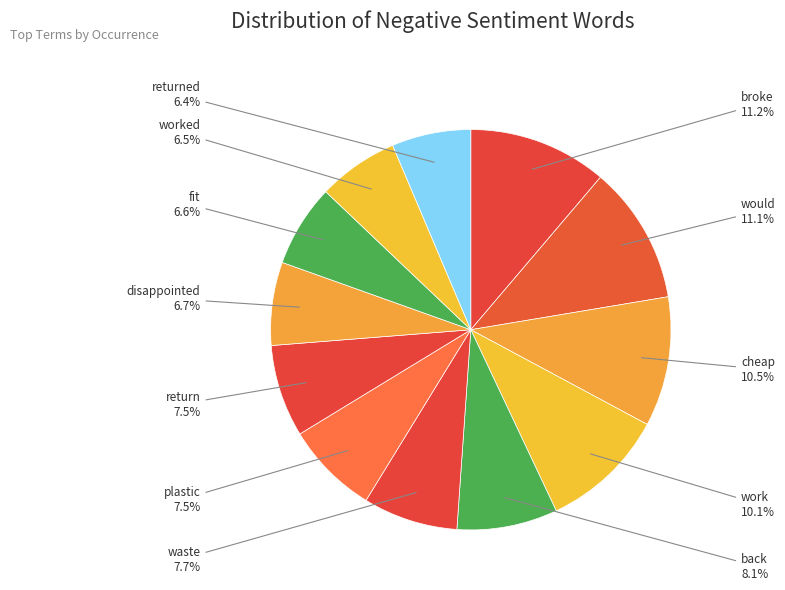

Approximately how many times larger is the value at waste compared to would?

0.7